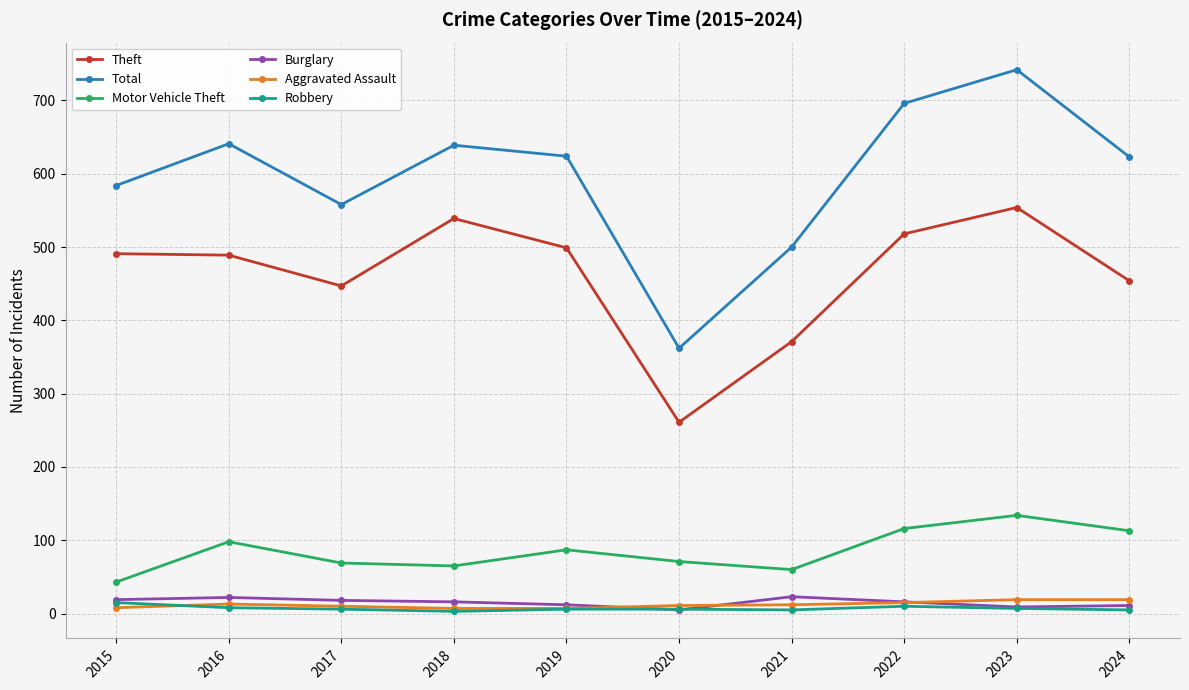

True or false: Theft has more than 0 interior local peaks.

True